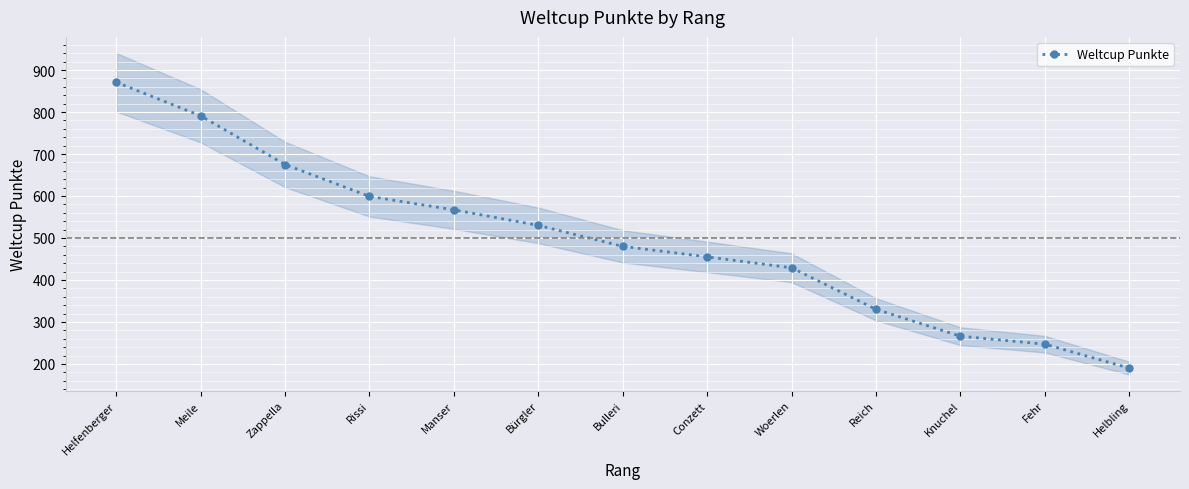

What is the maximum value shown in the chart?

871